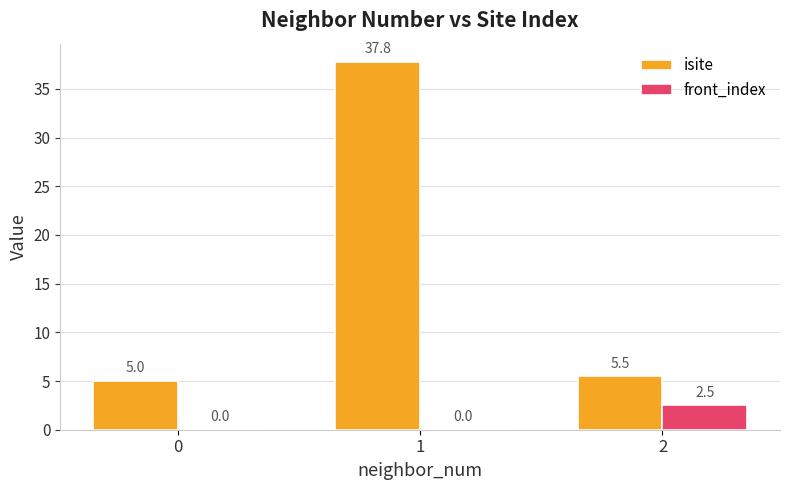

Reading left to right, transcribe all the data shown in this chart.

isite: 5.0	37.8	5.5
front_index: 0.0	0.0	2.5